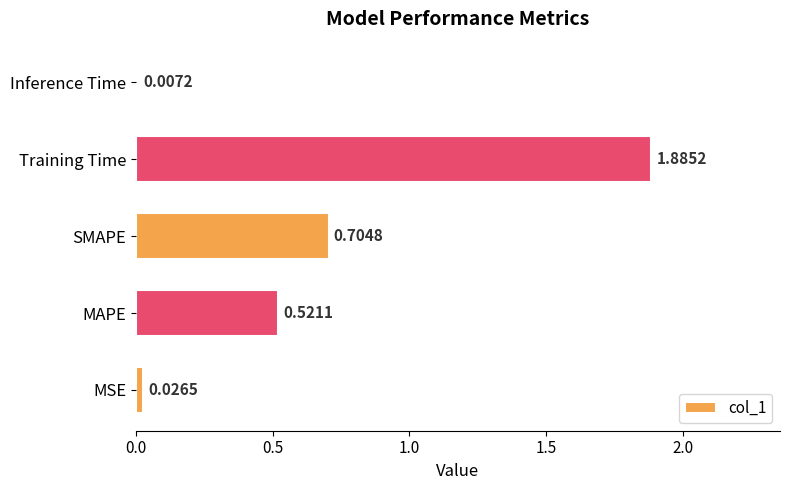

What is the average value?

0.6